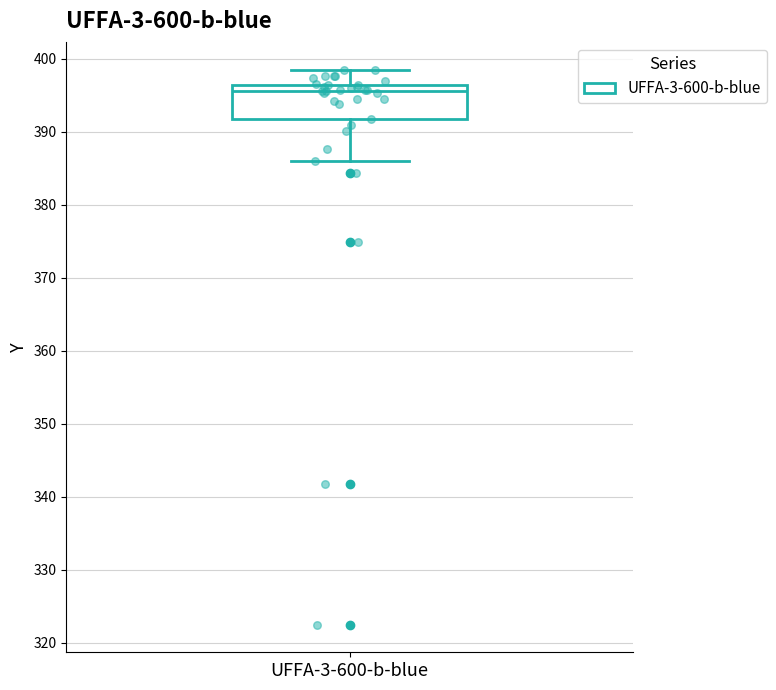

Where is the lower edge of the box for UFFA-3-600-b-blue on the y-axis? The values are not printed on the chart, so give them approximately, as read against the axis.

392